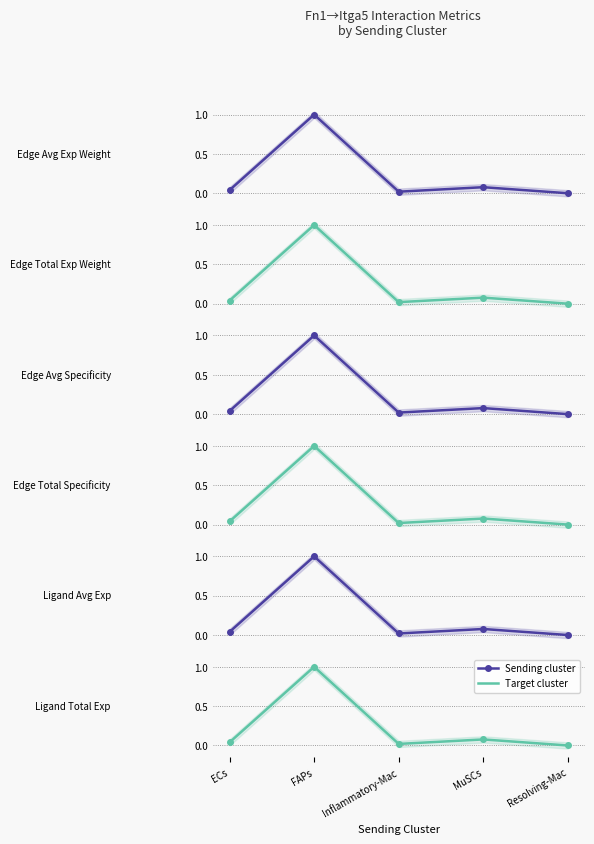

True or false: Edge average expression weight and Ligand average expression value cross at least once.

False